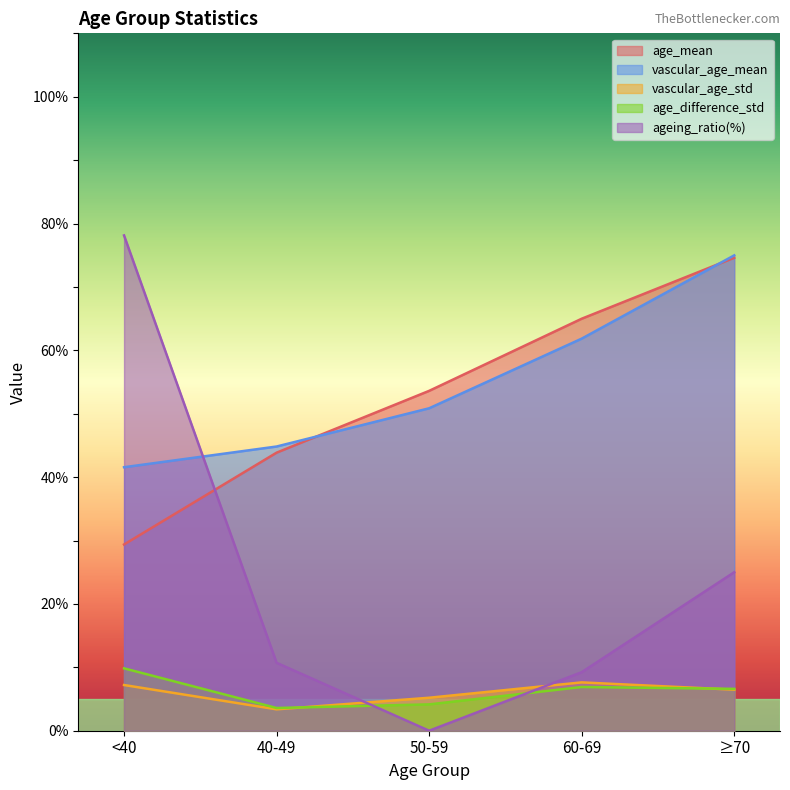

True or false: ageing_ratio and age_mean cross at least once.

True